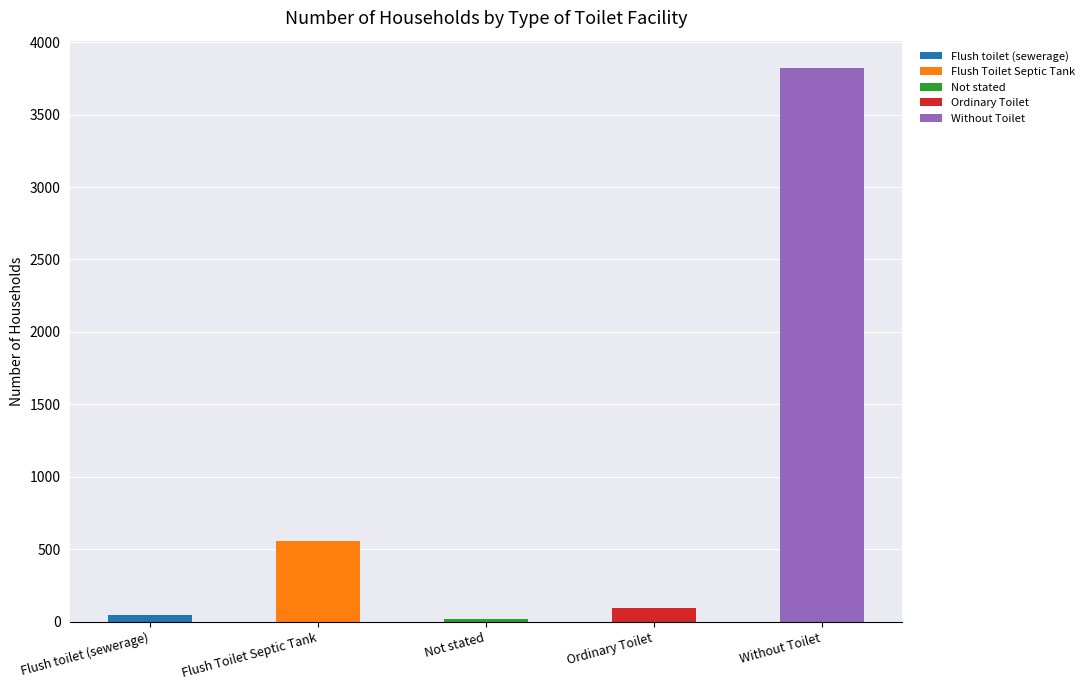

What is the difference between the values at Ordinary Toilet and Flush toilet (sewerage)?

46